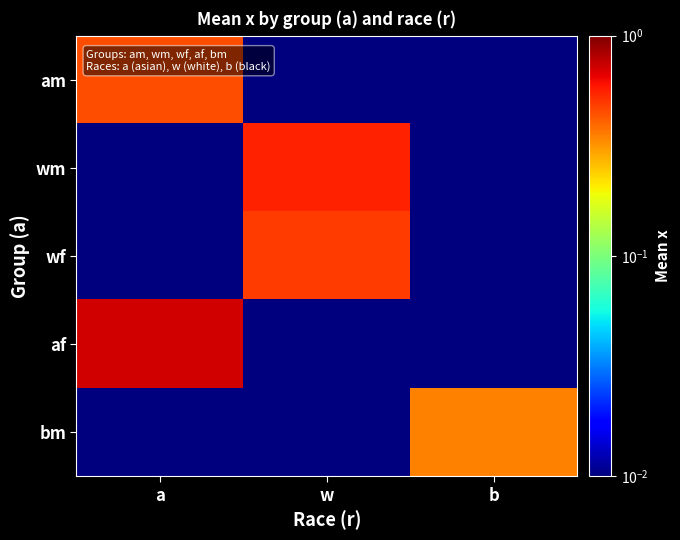

At w, list the series in order from smallest to largest.

am, af, bm, wf, wm